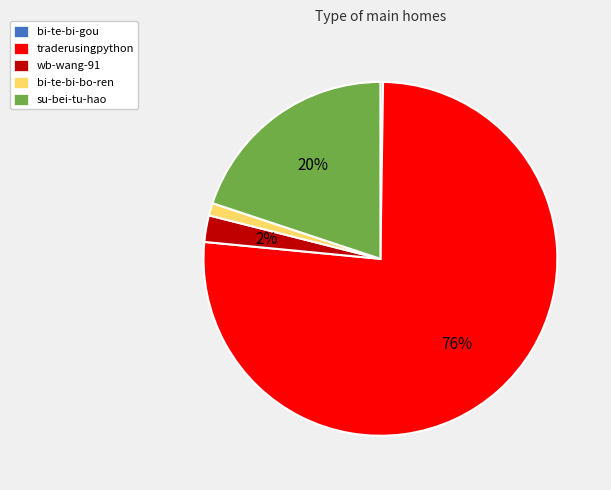

To the nearest percent, what percentage of the pie is su-bei-tu-hao?

20%